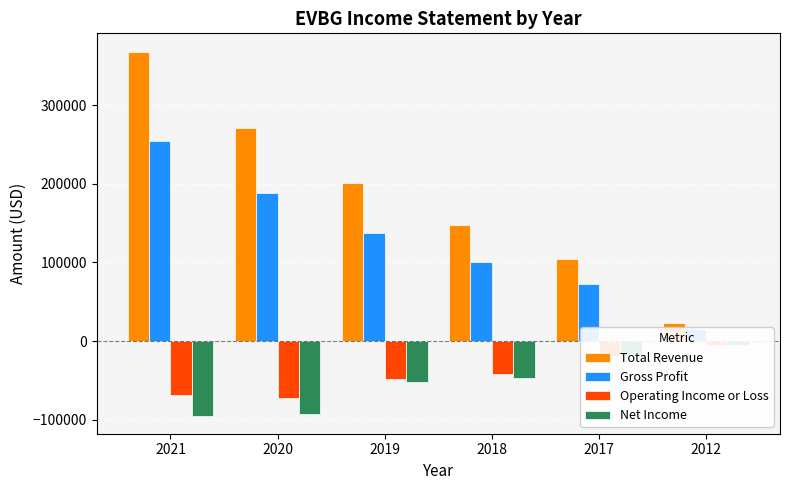

Which series has the widest spread of values?

Total Revenue